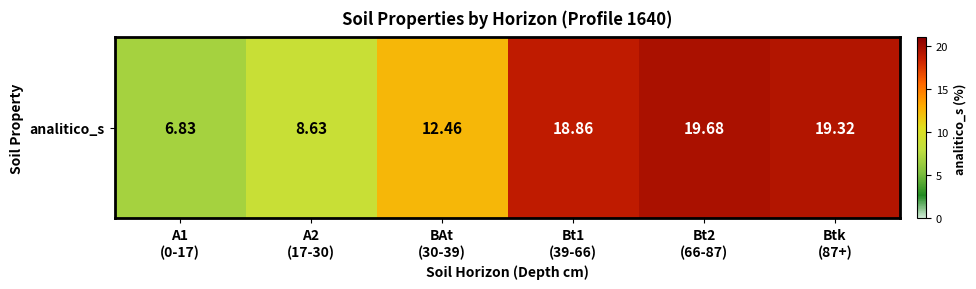

What value does the data have at A1
(0-17)?

6.8